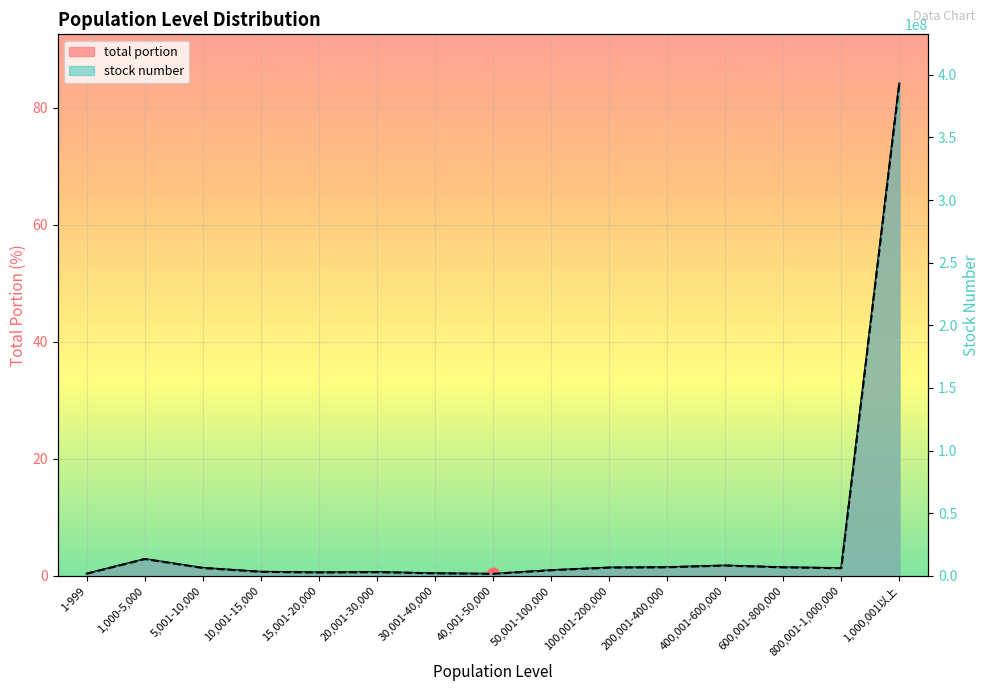

What are all the series names shown in the legend?

stock number, total portion